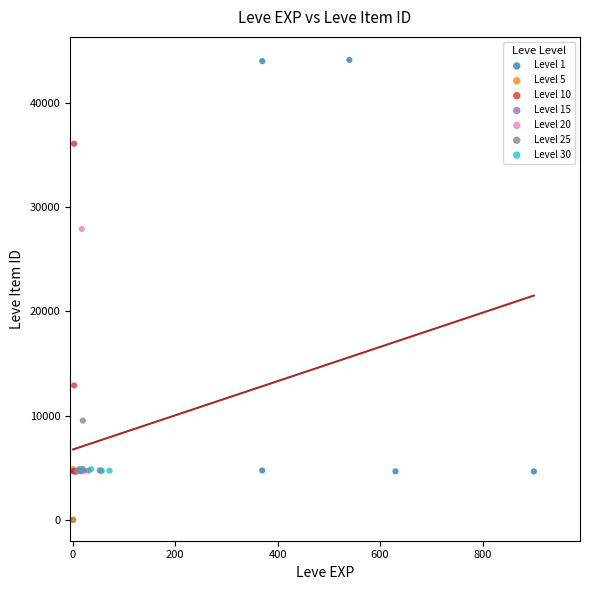

Which series has the largest Y range (max minus min)?

Level 1